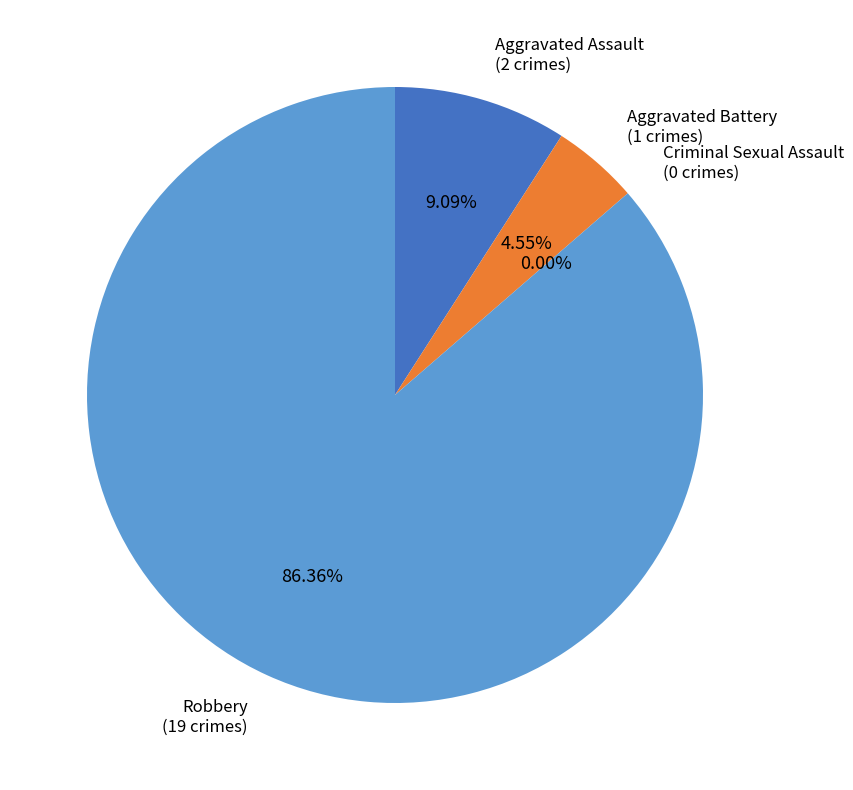

Which category has the biggest portion of the pie?

Robbery